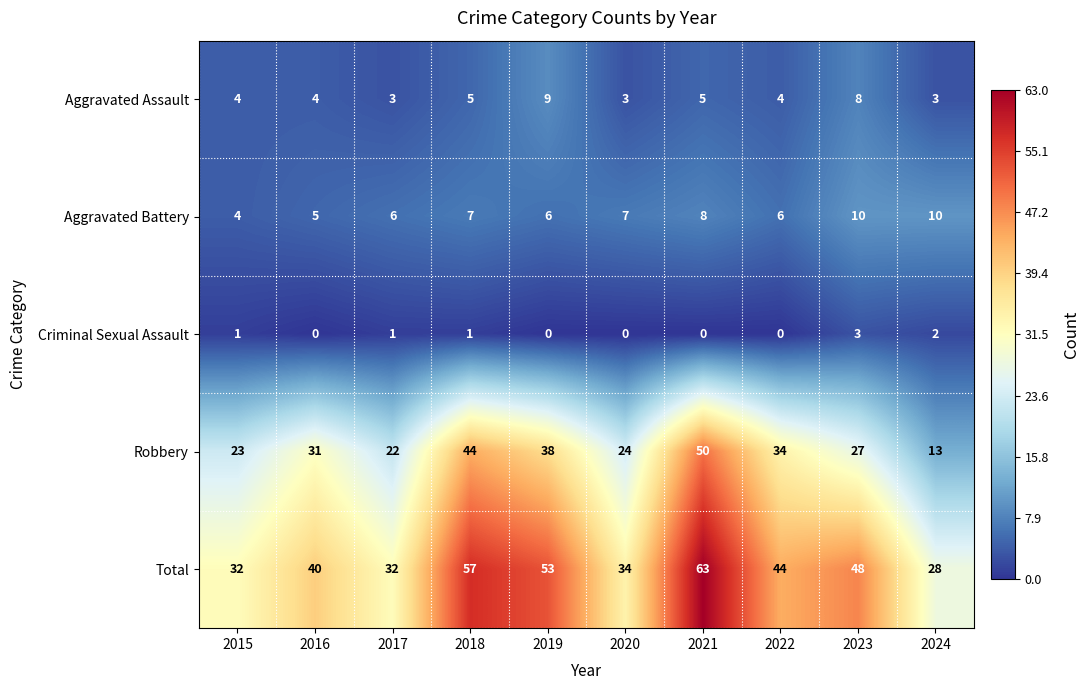

Rank the series at 2019 from lowest to highest value.

Criminal Sexual Assault, Aggravated Battery, Aggravated Assault, Robbery, Total